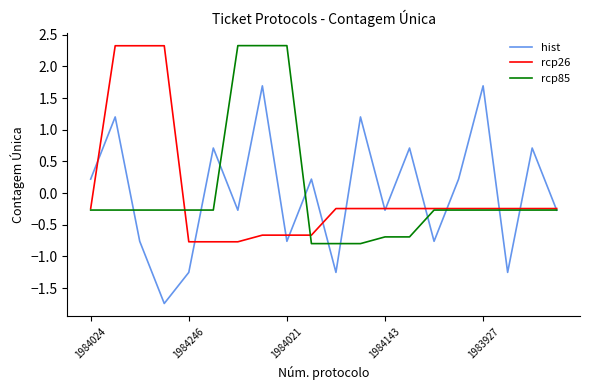

What is the maximum value for hist?

1.7